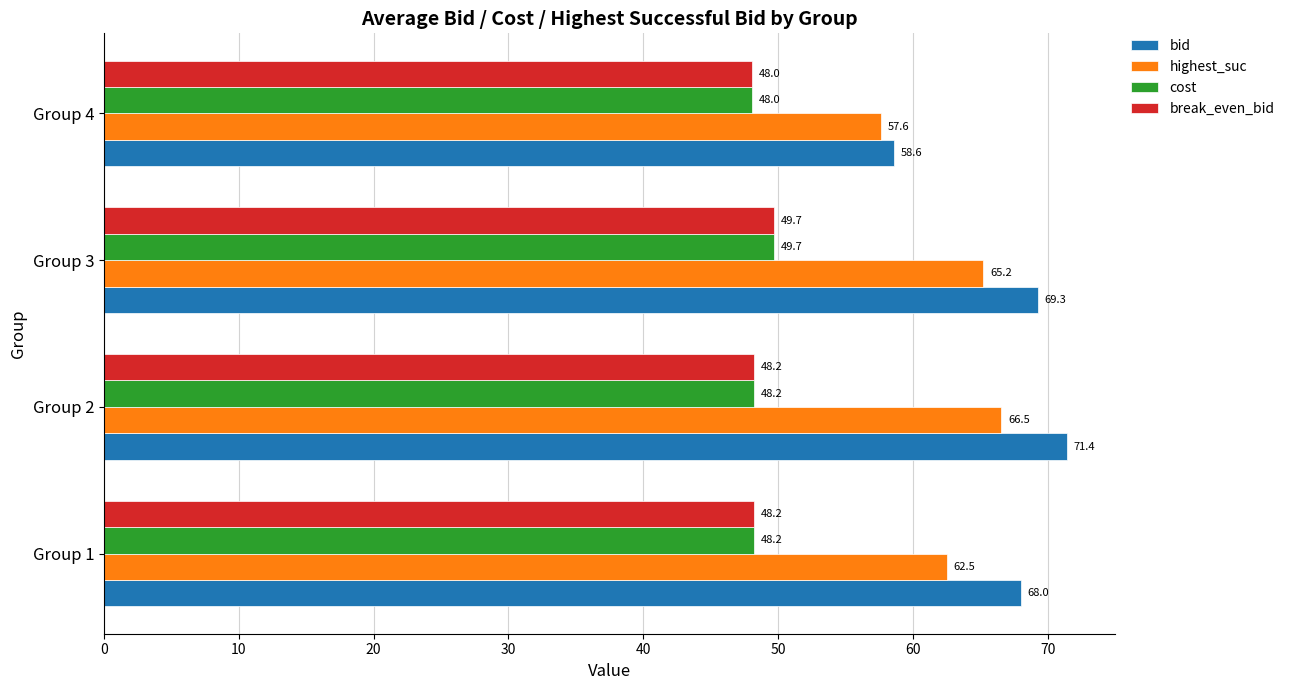

Rank the categories by highest_suc value from highest to lowest.

Group 2, Group 3, Group 1, Group 4